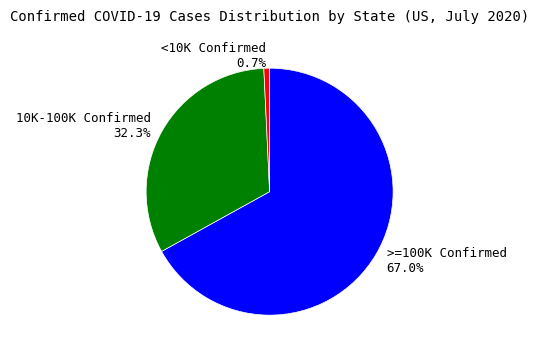

How many slices are in this pie chart?

3